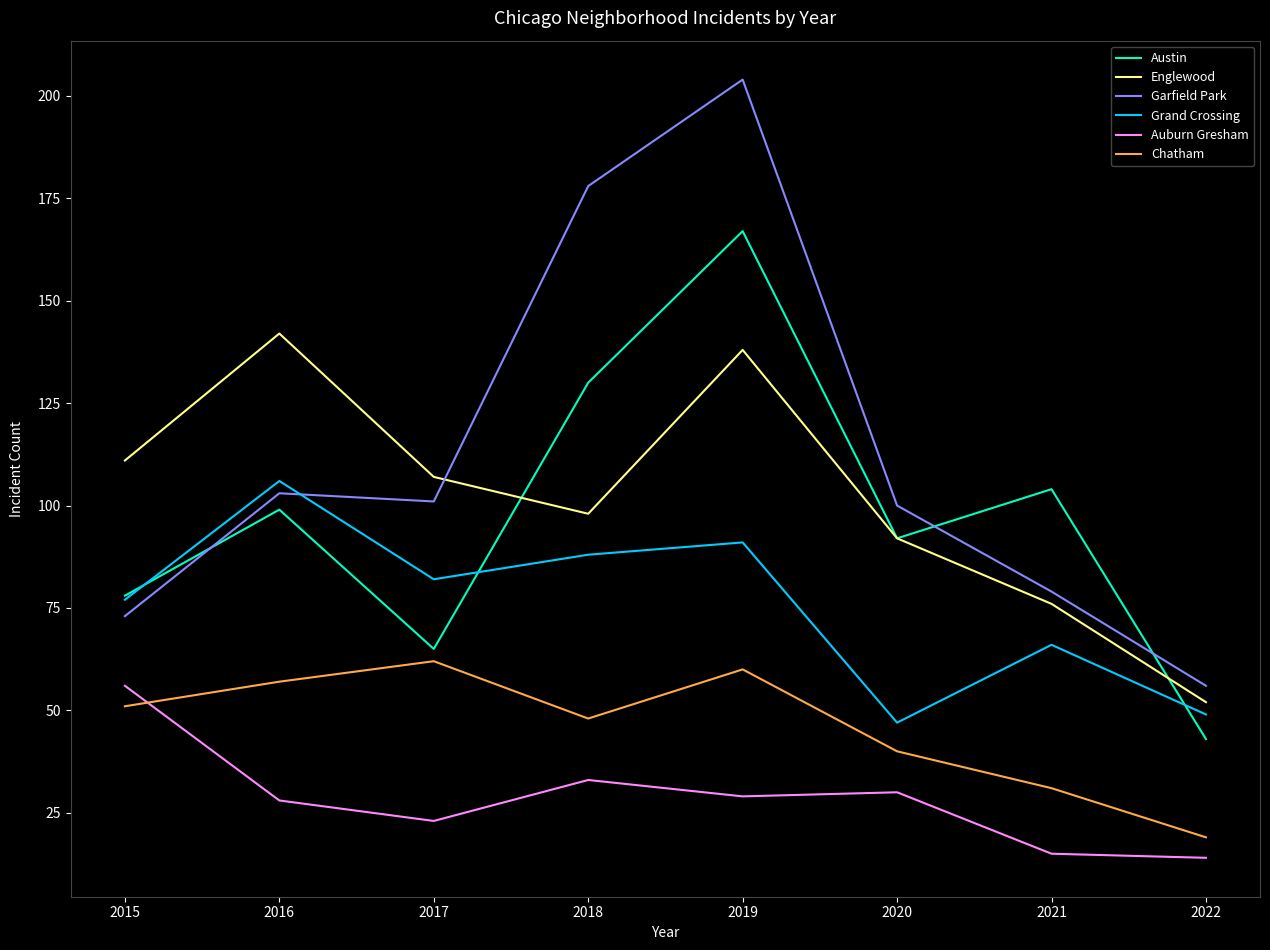

What is the greatest value displayed?

204